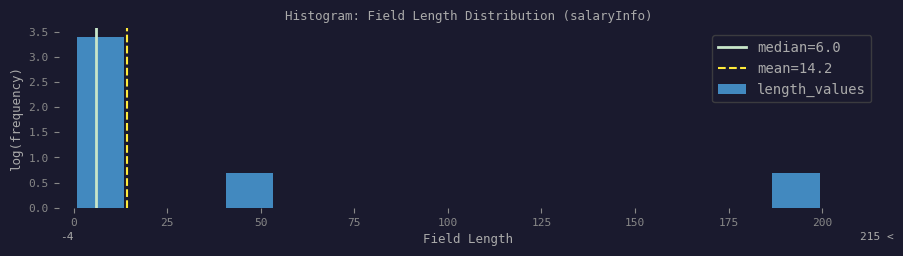

Around what value on the x-axis is the tallest bar? Give the approximate position of its centre, as read against the axis.

5